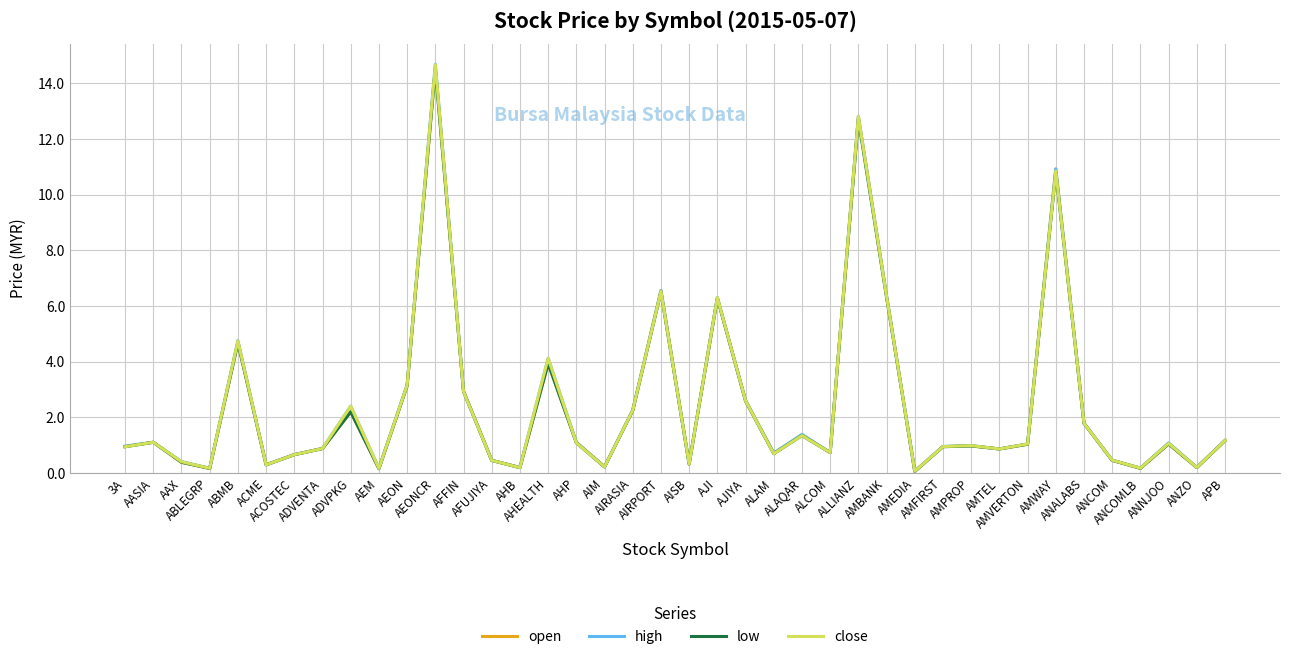

Which series has the largest range (max minus min)?

high